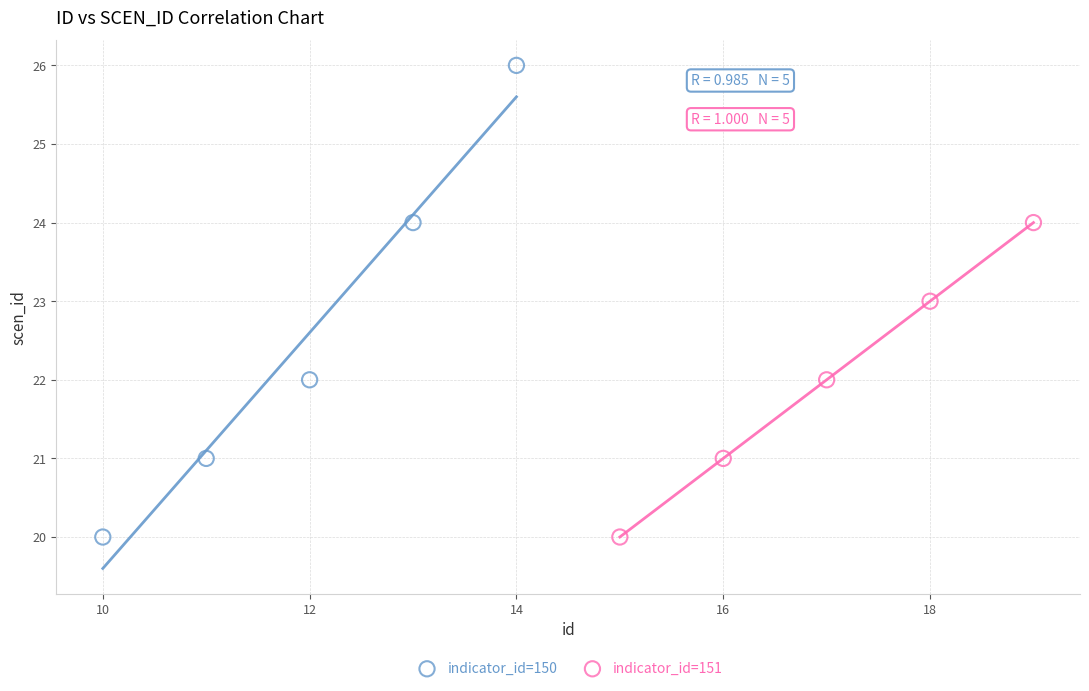

Which series has the largest Y range (max minus min)?

indicator_id=150